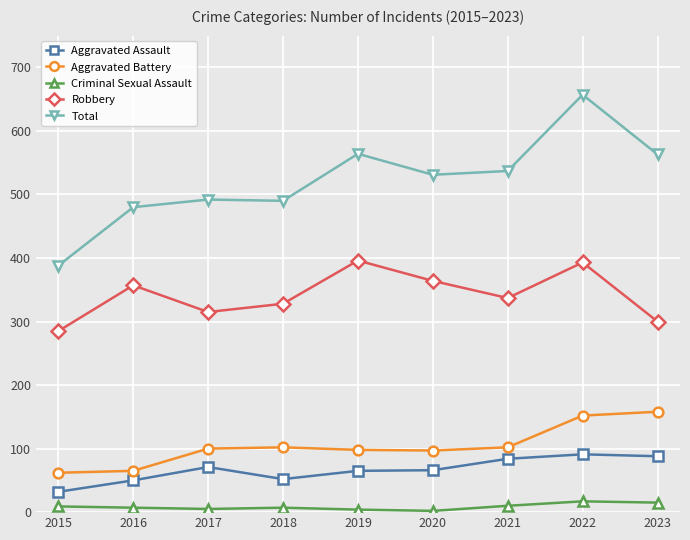

What is the value of the Total point at the 3rd from the left?

492